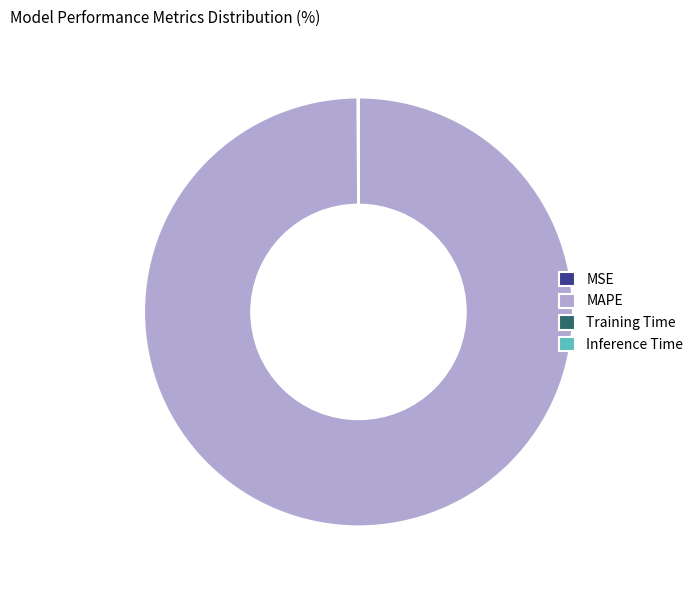

Which slice represents more than half of the pie?

MAPE